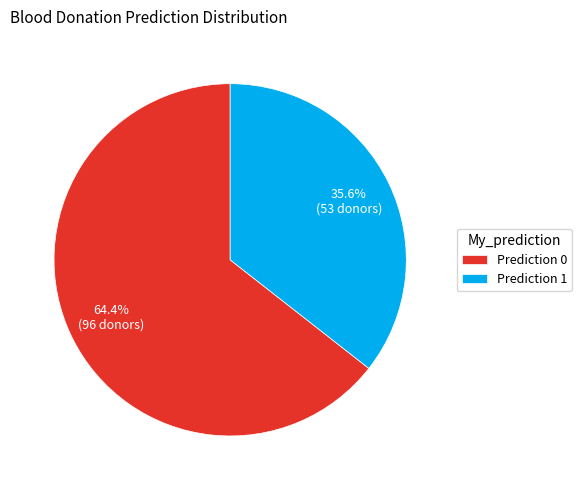

To the nearest percent, what is the difference between the largest and smallest slice percentages?

29%